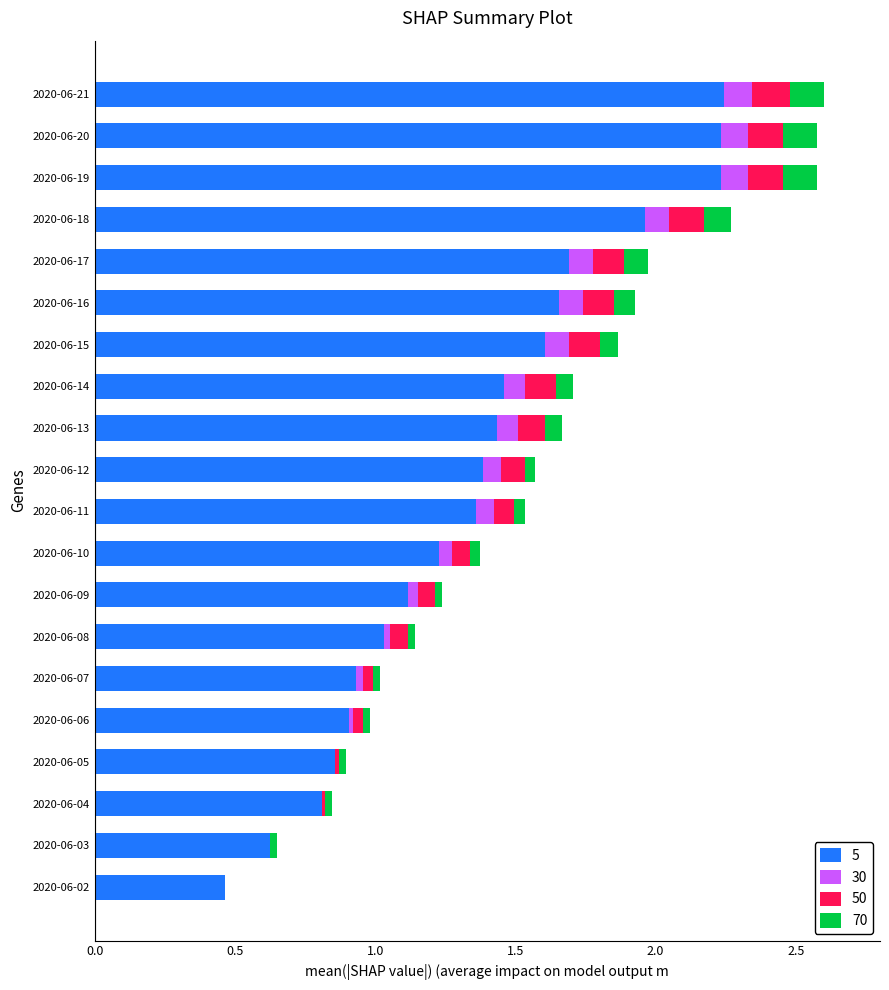

What is the total value across all series at 2020-06-21?

2.6